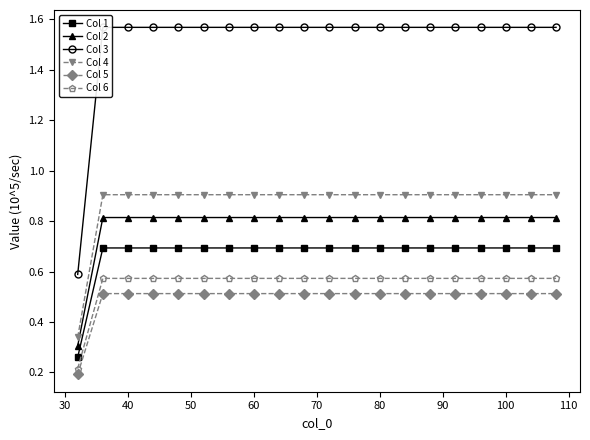

The Col 4 series shows 0.9 at 80. True or false?

True